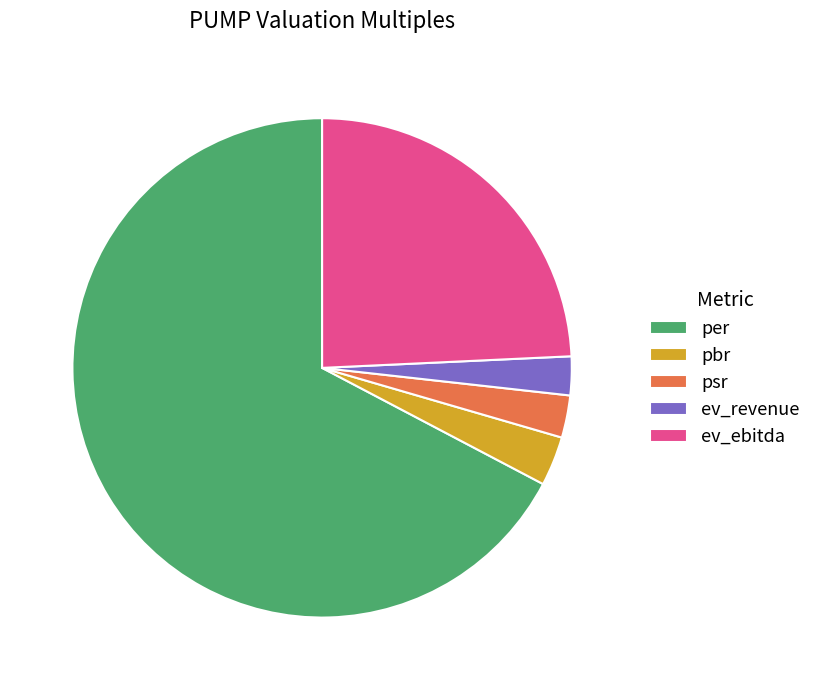

Combined, do ev_ebitda and psr account for over 50%?

No